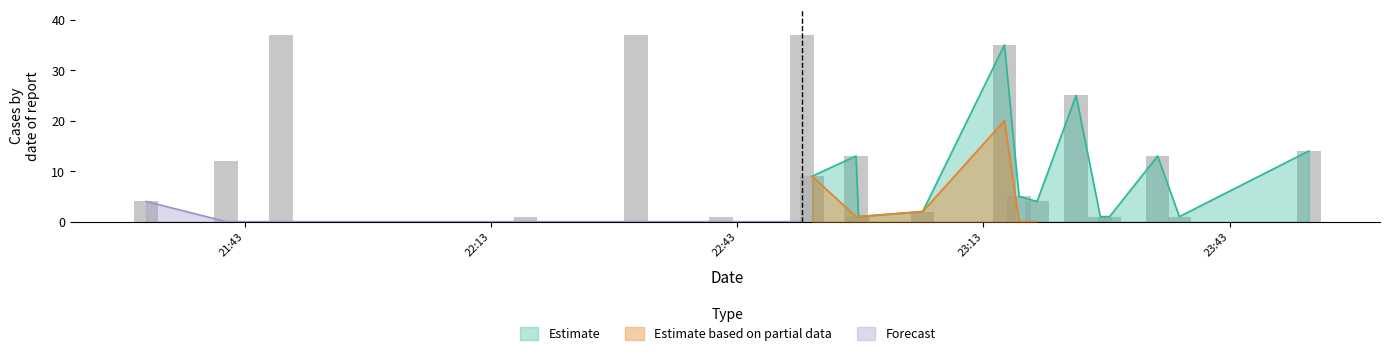

Which category has the highest value across all series?

2021-08-05 22:50:51